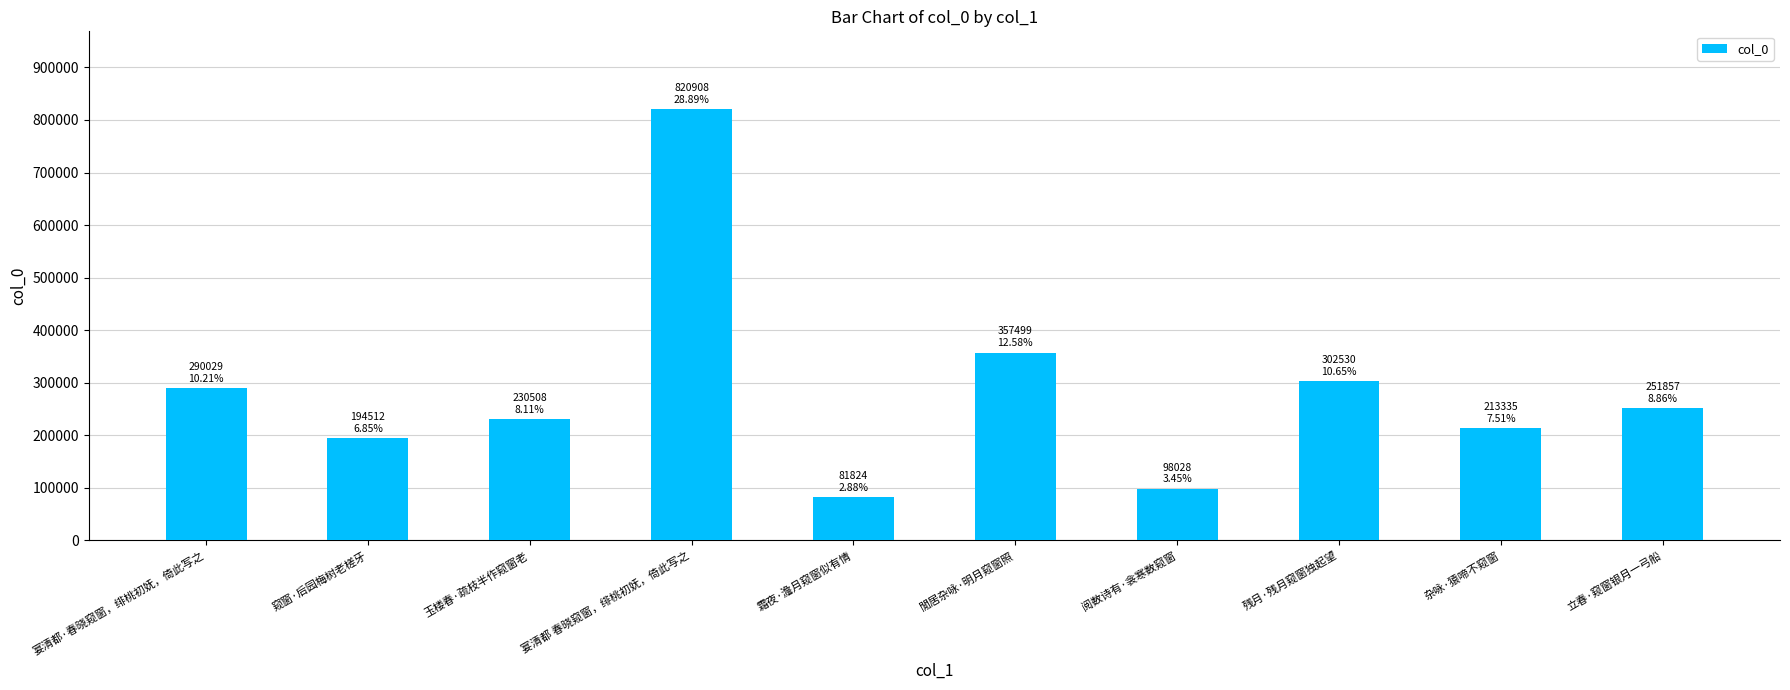

What is the change in value from 玉楼春·疏枝半作窥窗老 to 霜夜·澹月窥窗似有情?

-148684